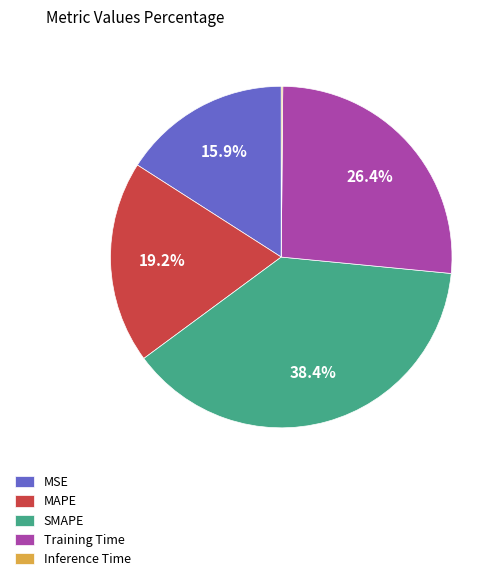

True or false: MSE accounts for 16% of the total.

True